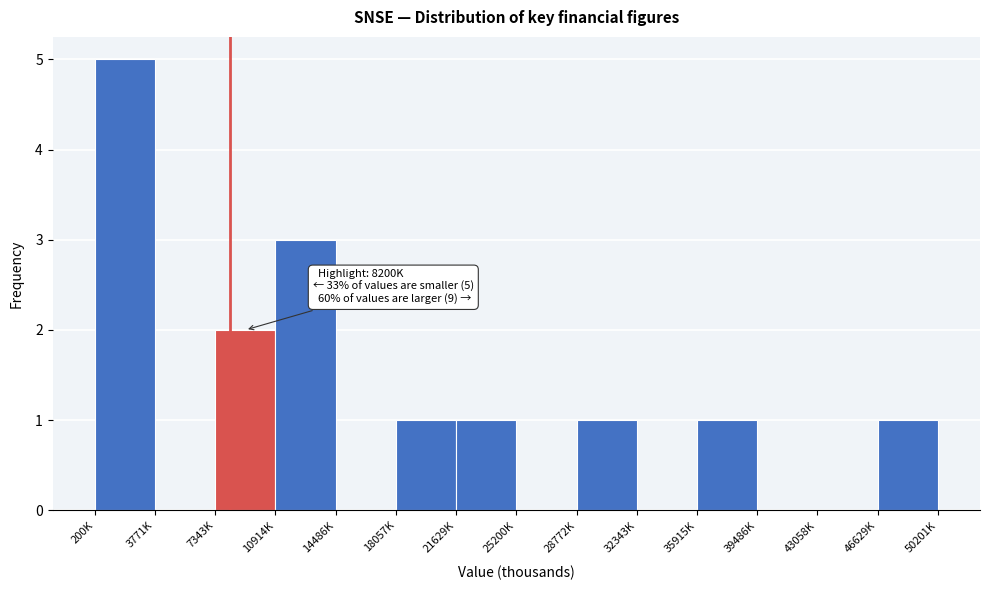

Reading left to right, what are all the values shown in this chart?

200K=5	3771K=0	7343K=2	10914K=3	14486K=0	18057K=1	21629K=1	25200K=0	28772K=1	32343K=0	35915K=1	39486K=0	43058K=0	46629K=1